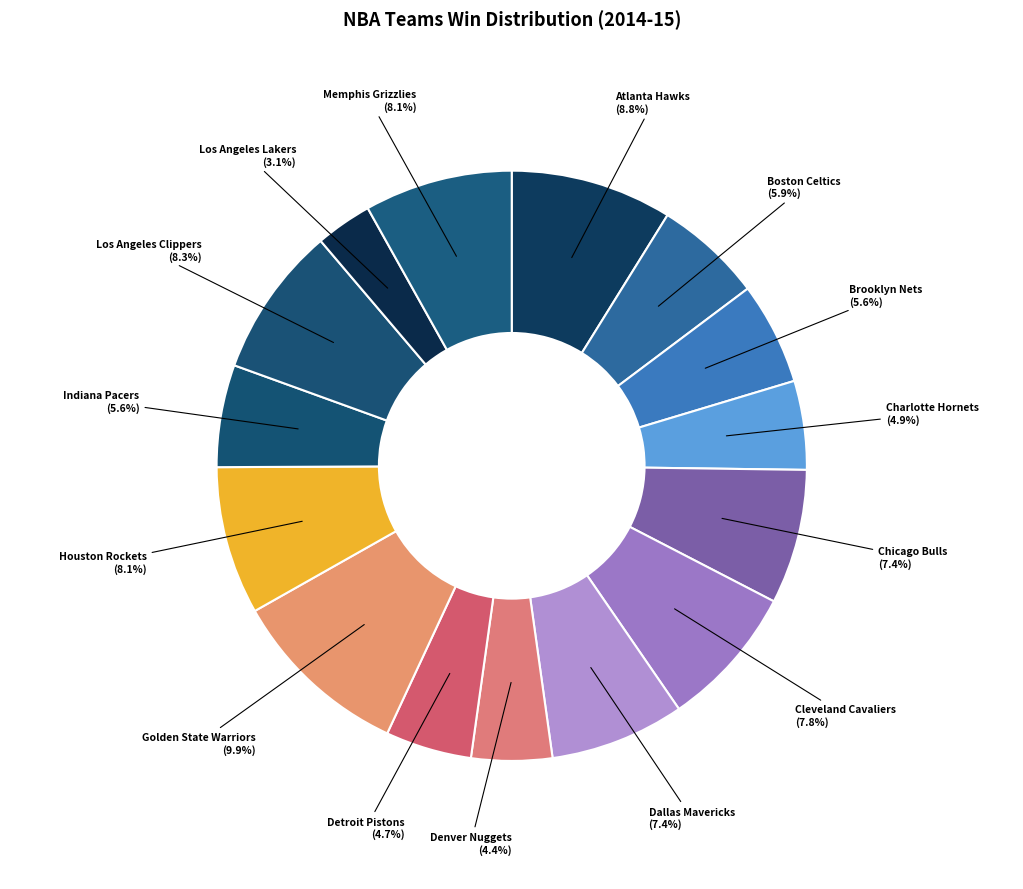

Count the number of slices in the pie.

15